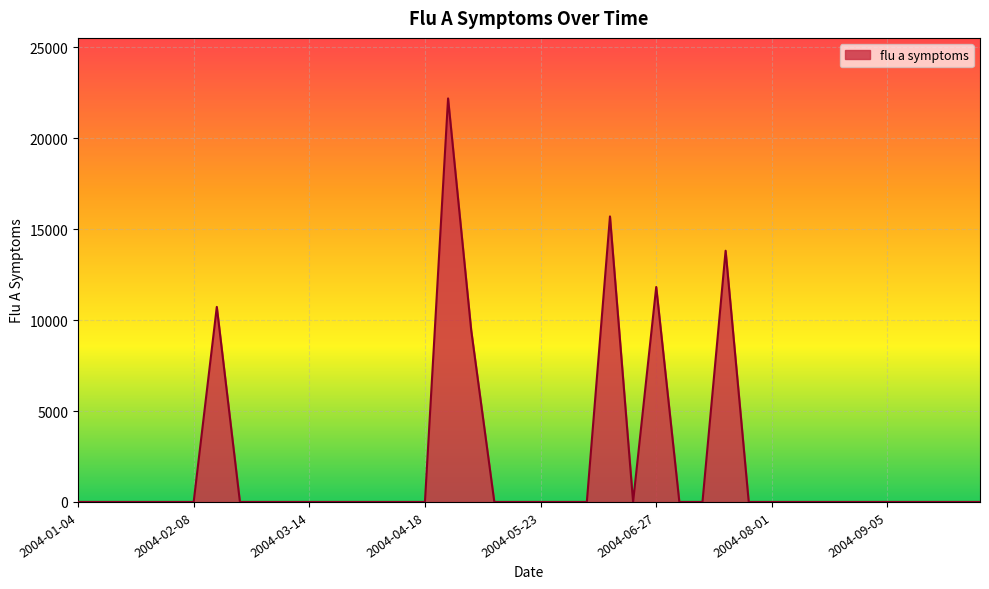

What is the sum of all values?

83711.7